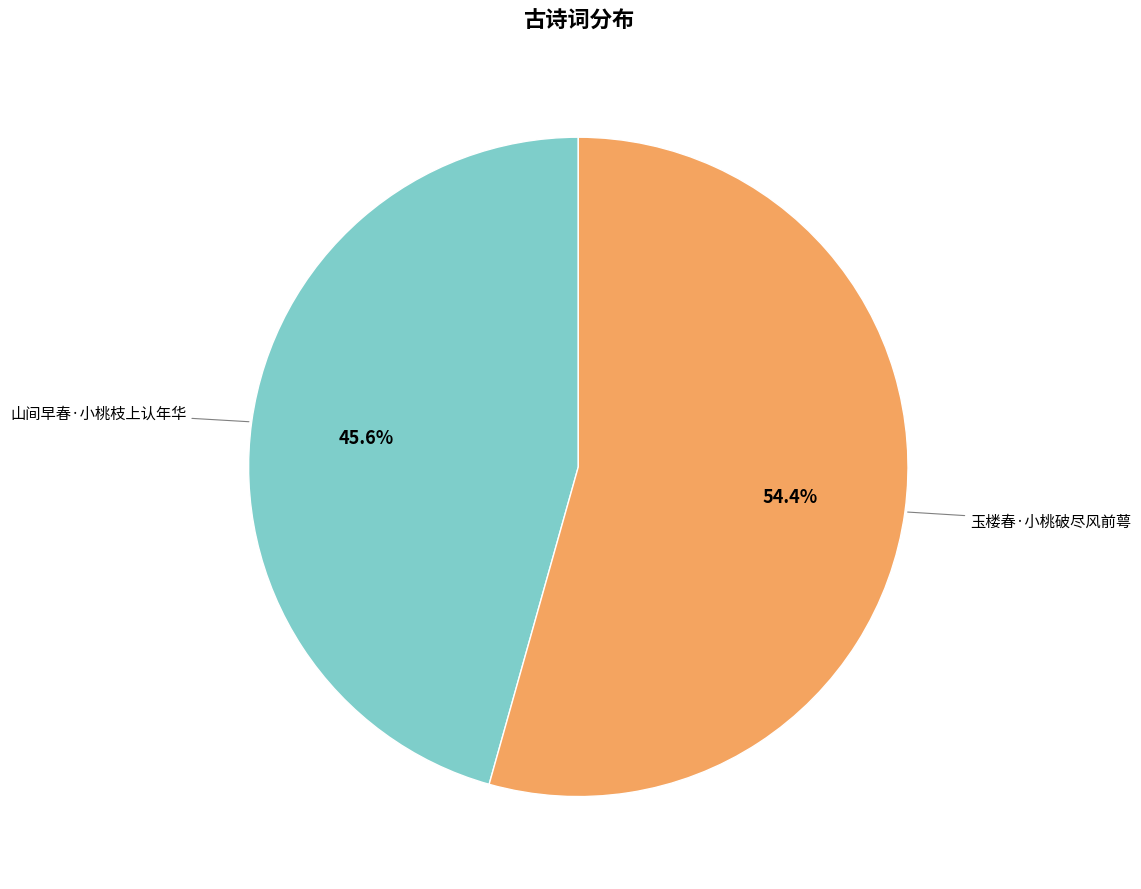

Is there a majority slice in this chart?

Yes